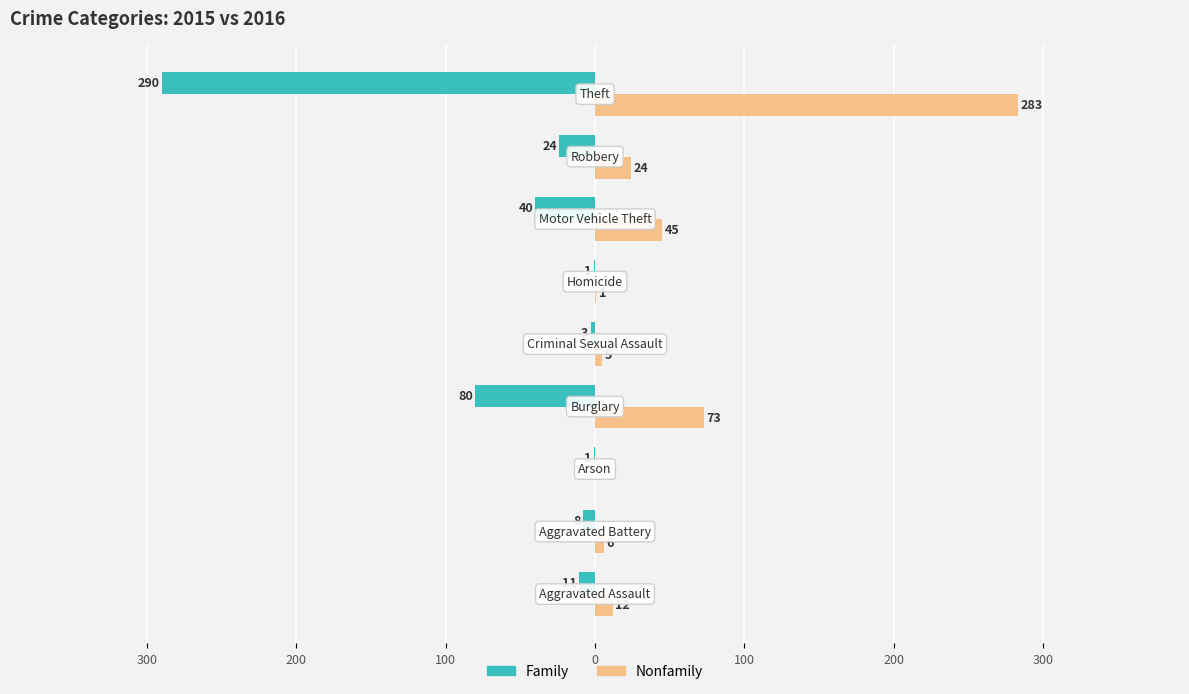

What are all the series names shown in the legend?

Family, Nonfamily